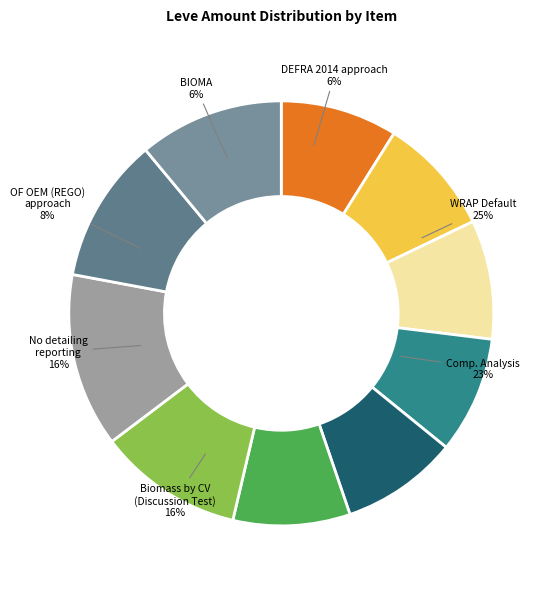

Is it true that Amateur Culinary Knife is 22% of the pie?

False